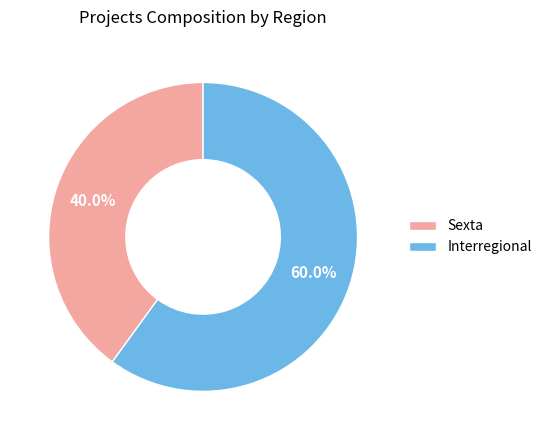

Count the number of slices in the pie.

2